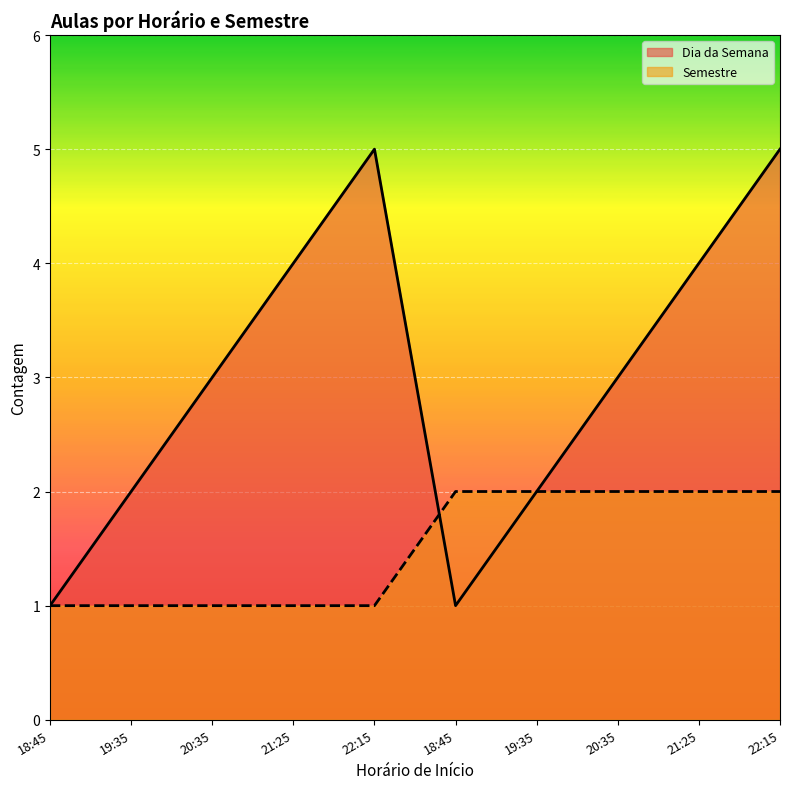

Which category has the lowest value in the Dia da Semana series?

18:45